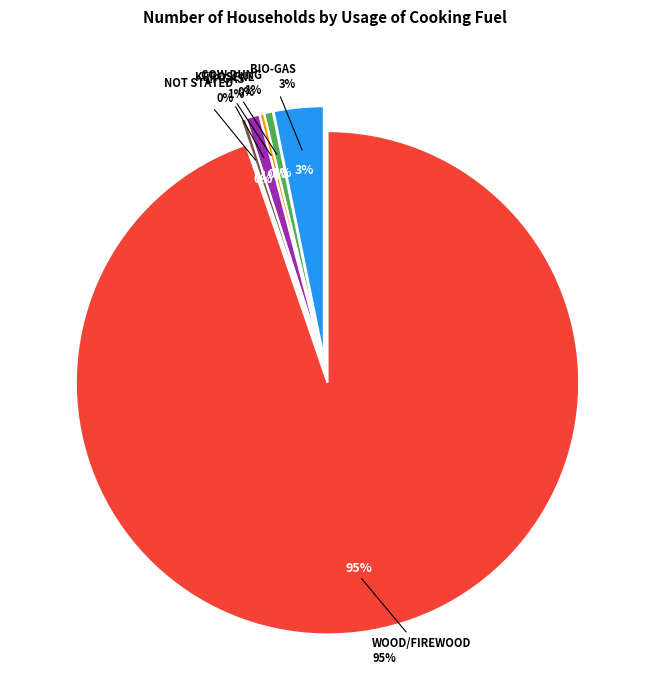

Do Kerosene and Wood/Firewood together represent more than half of the pie?

Yes